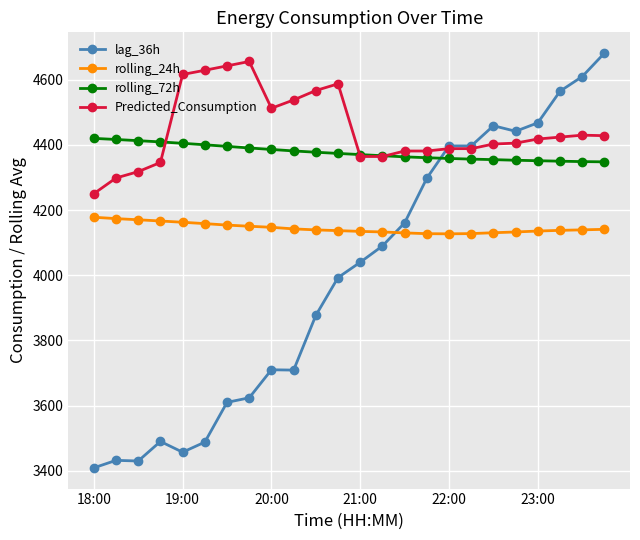

True or false: Predicted_Consumption has more than 2 interior local peaks.

True